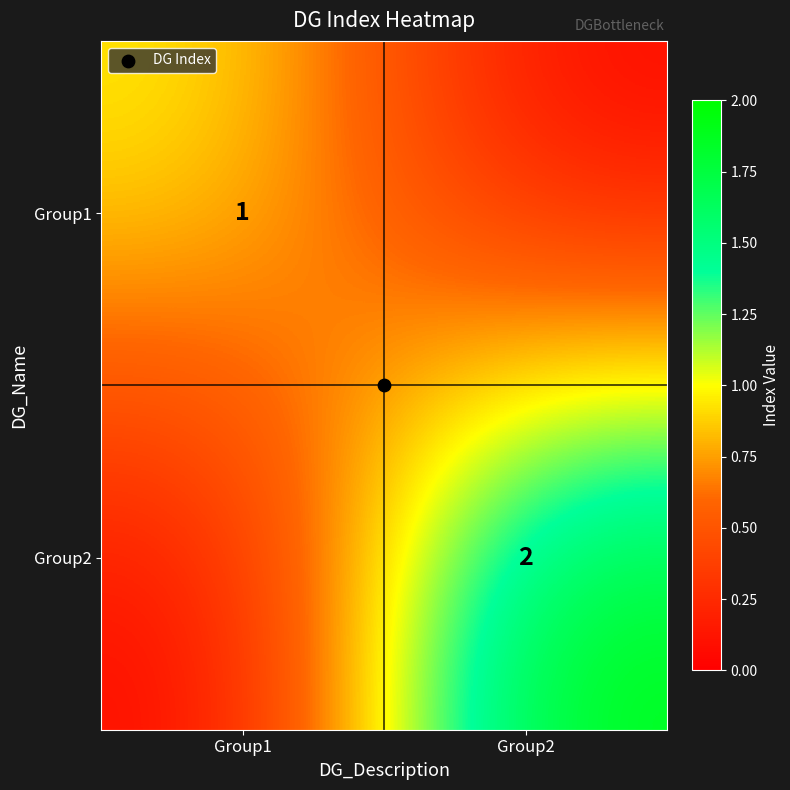

How many distinct data groups are displayed?

2